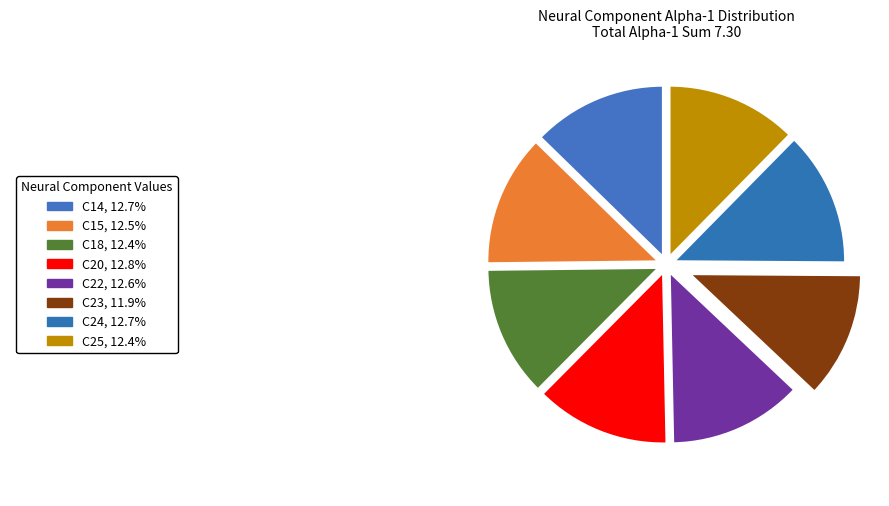

Count the number of slices in the pie.

8